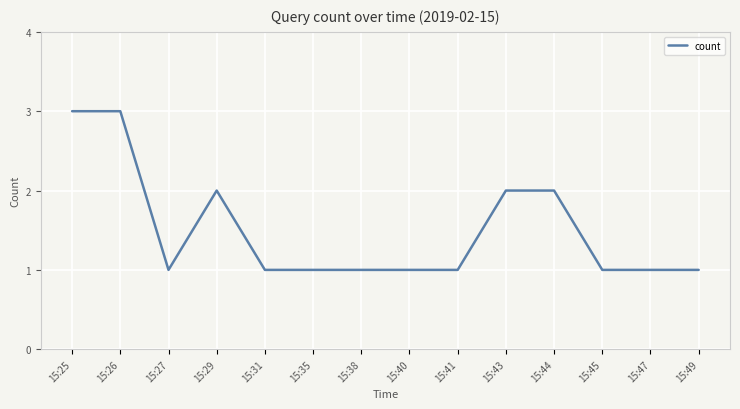

True or false: the data shows 1 at 15:29.

False